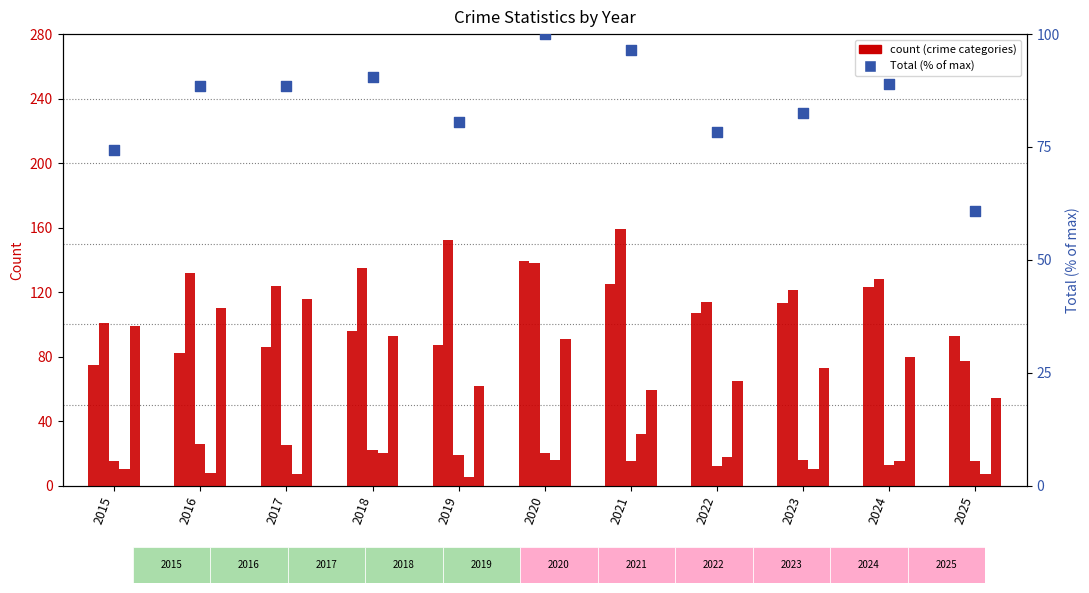

At how many categories does at least one series exceed 127?

6